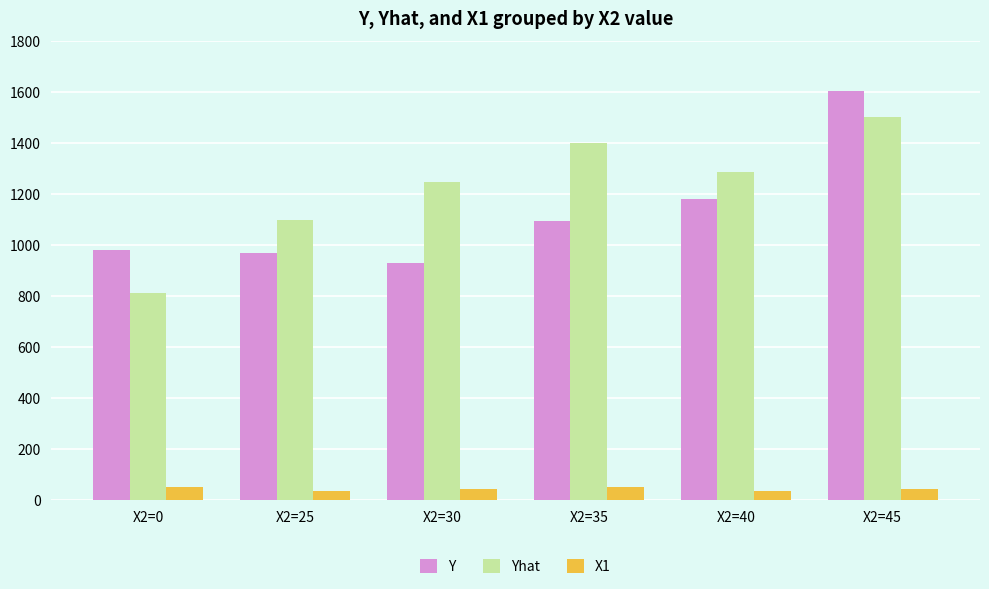

What is the difference between the highest and lowest values at X2=40?

1251.1